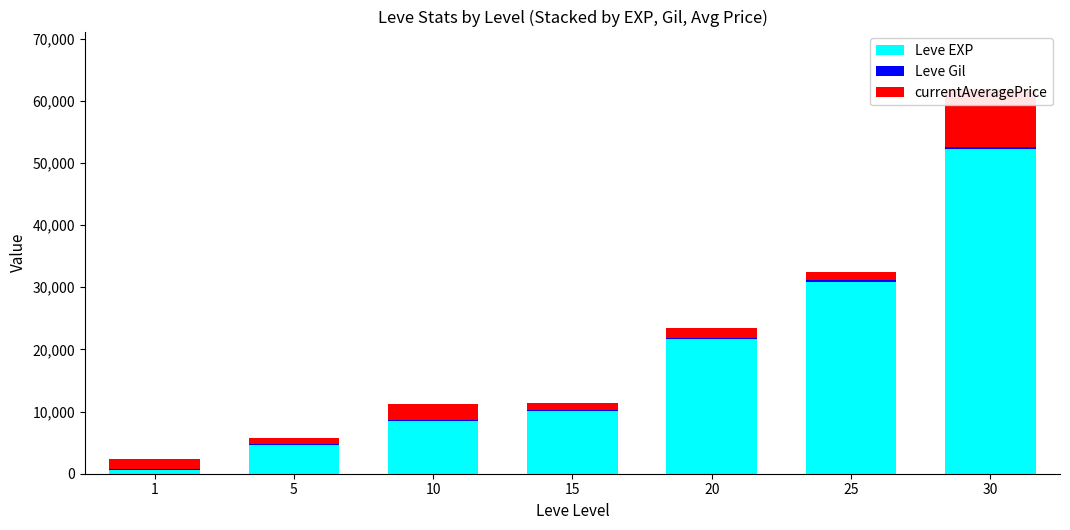

How many data points in Leve EXP are less than 10100?

3